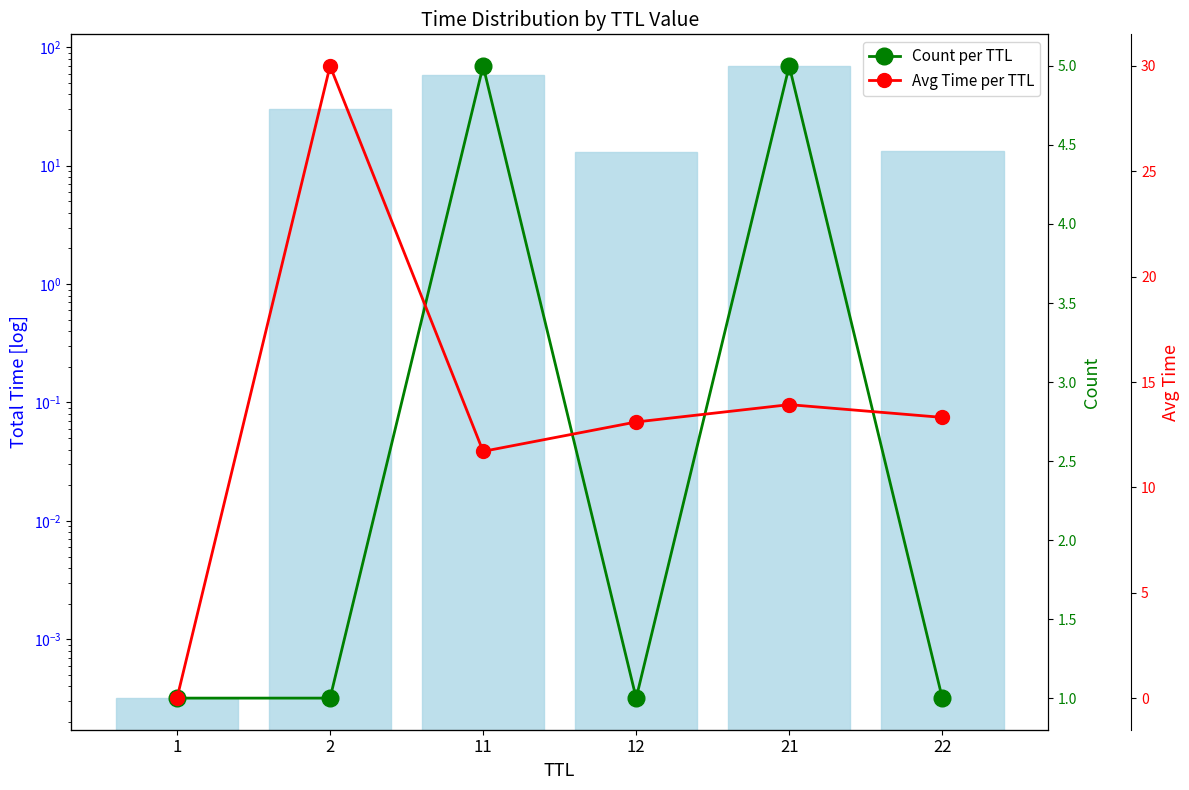

Does the chart contain stacked bars?

No